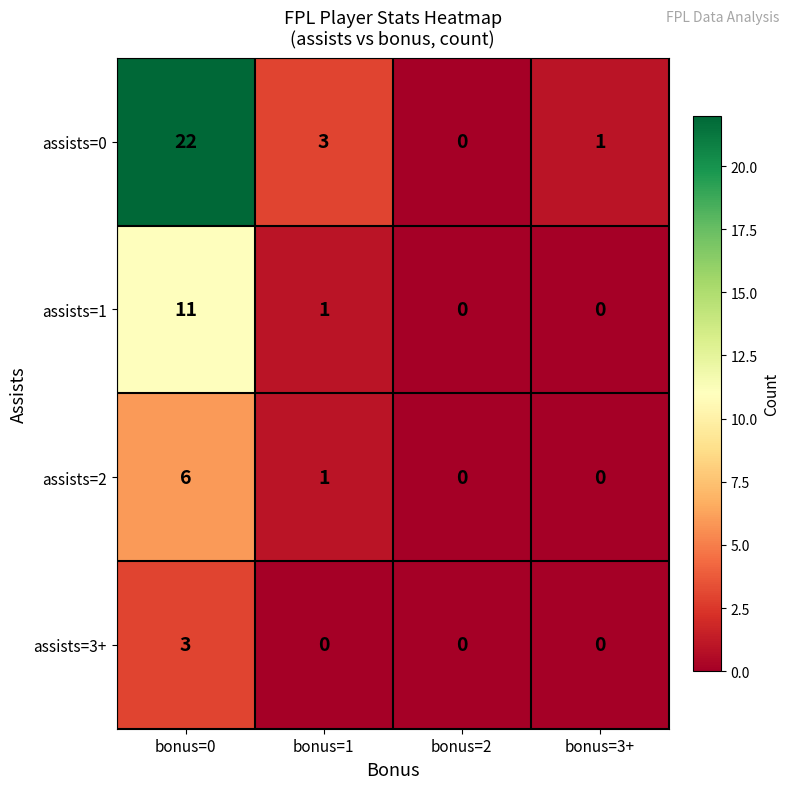

Reading left to right, what are all the values shown in this chart?

assists=0: 22	3	0	1
assists=1: 11	1	0	0
assists=2: 6	1	0	0
assists=3+: 3	0	0	0